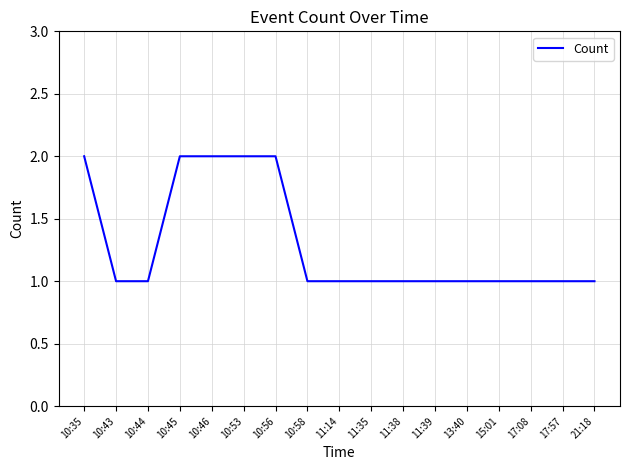

What position from the right is 10:53?

12